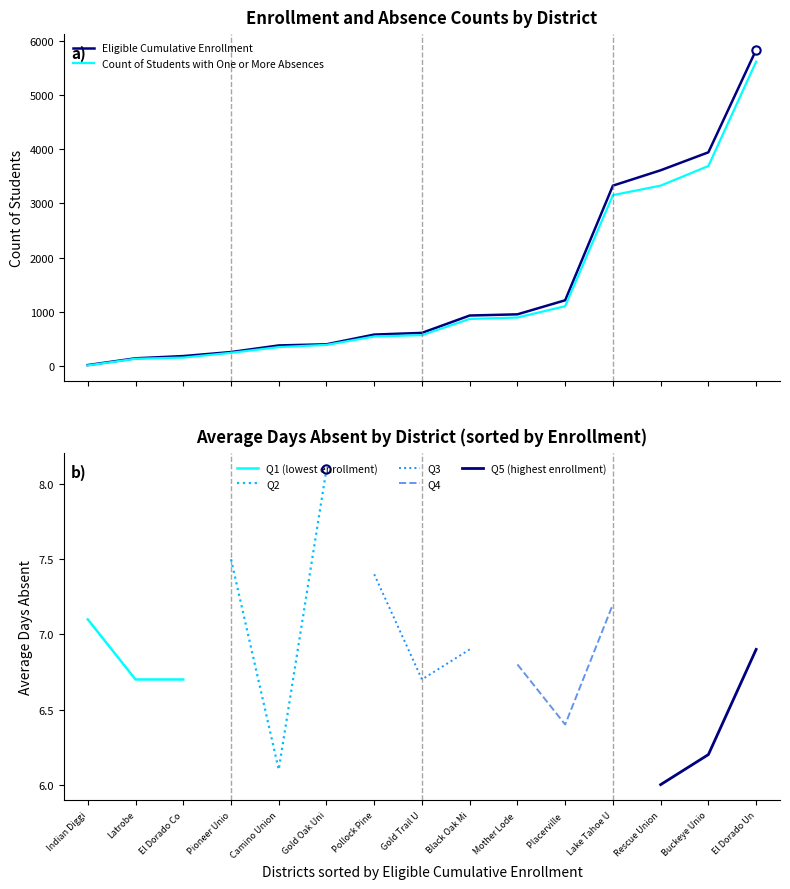

What is the sum of the Count of Students with One or More Absences values at Pioneer Union Elementary and Mother Lode Union Elementary?

1146.0